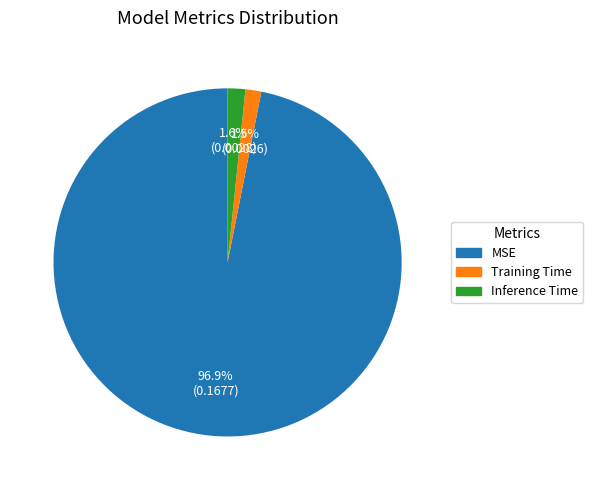

Does Inference Time account for over 50% of the chart?

No